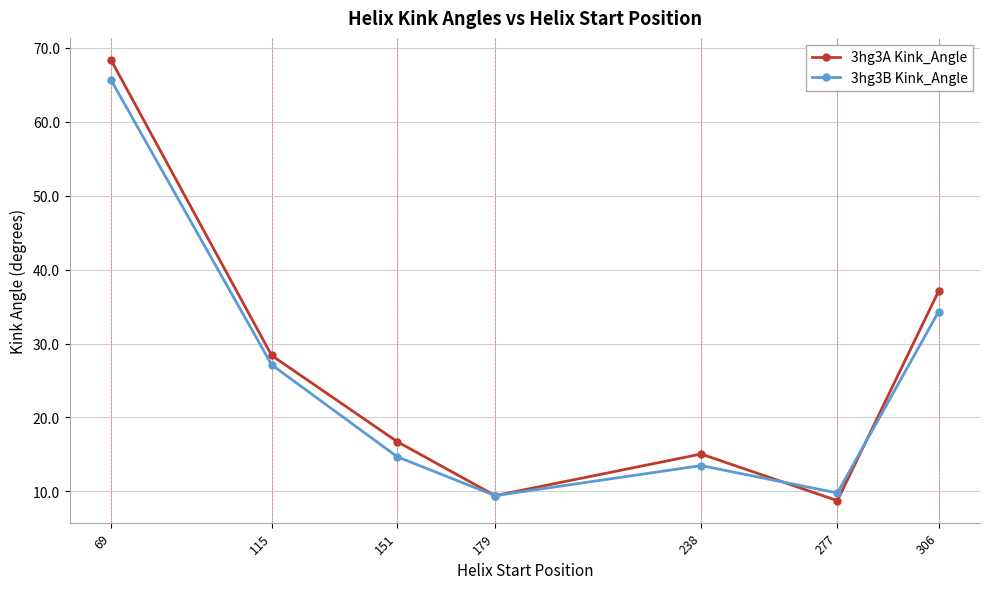

What is the difference between the highest and lowest values at 69?

2.7